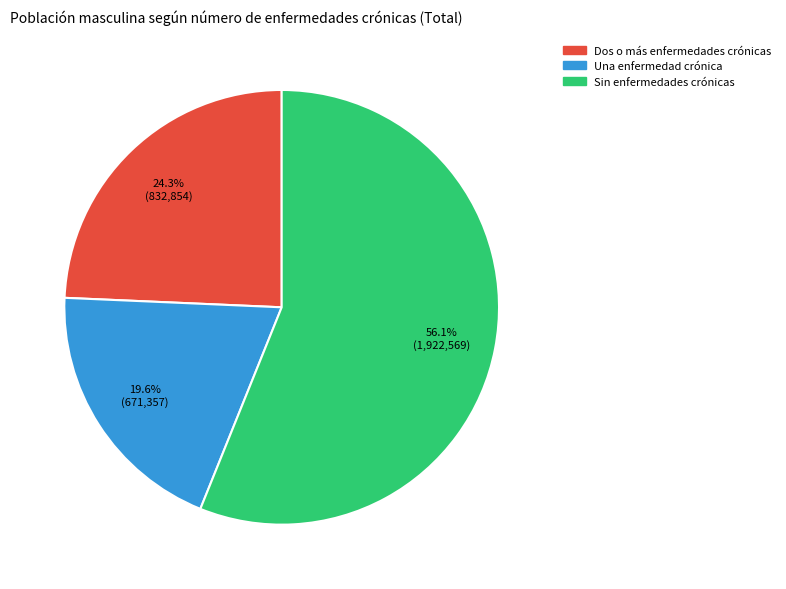

What percentage is NOT represented by Una enfermedad crónica?

80.4%